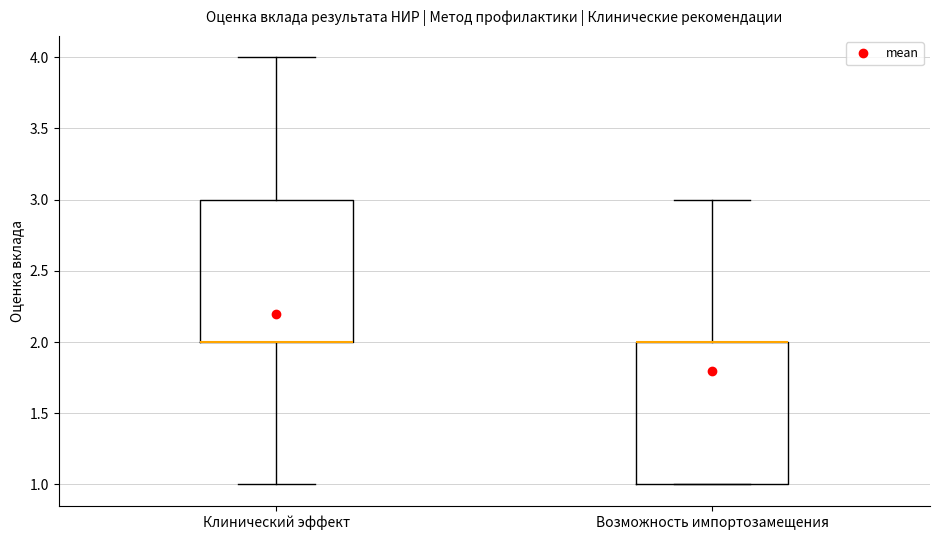

Reading left to right, read every box against the y-axis: the position of its median line, the range the box covers, and the ends of its whiskers. The values are not printed on the chart, so give them approximately, as read against the axis.

Клинический эффект: median 2 (drawn on the box's lower edge), box 2 to 3, whiskers 1 to 4
Возможность импортозамещения: median 2 (drawn on the box's upper edge), box 1 to 2, whiskers 1 to 3